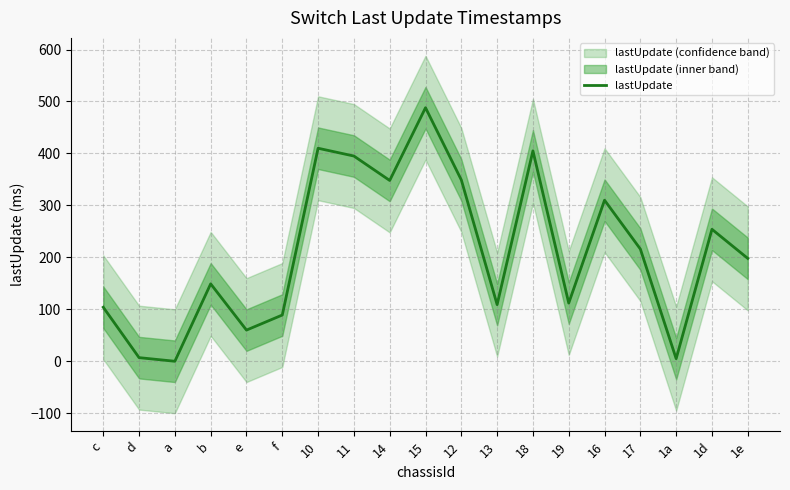

What is the label of the 18th point from the left?

1d